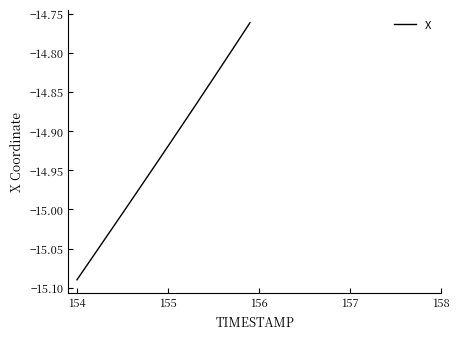

What is the difference between the maximum and minimum values?

0.3